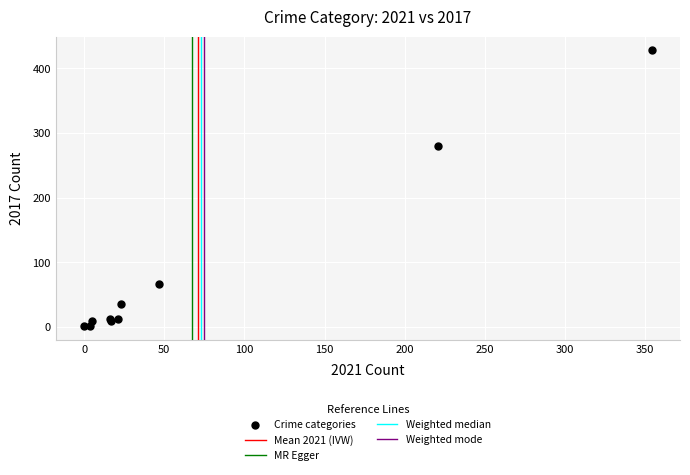

What Y value in the scatter plot is closest to 214?

280